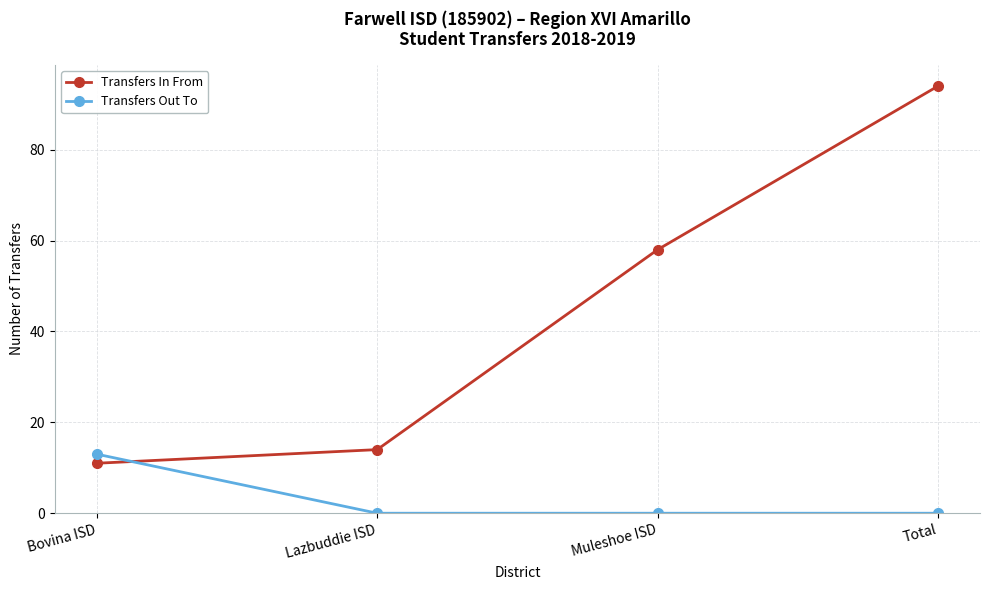

What is the spread (max minus min) of values at Total?

94